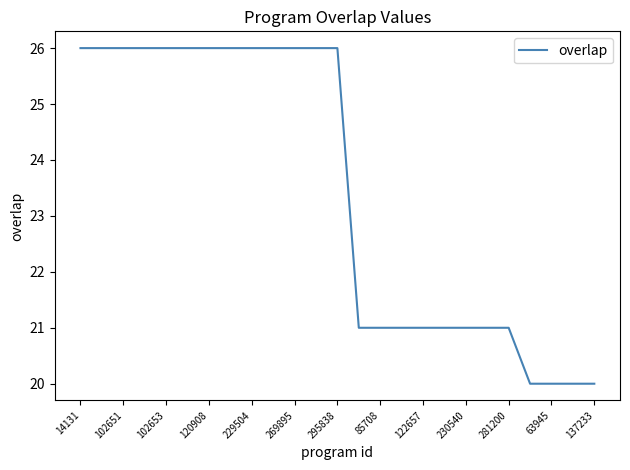

What is the smallest value displayed?

20